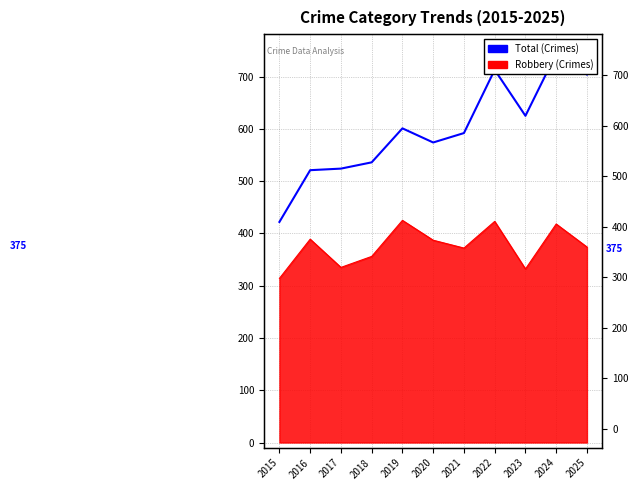

List the labels in order of value, smallest first.

2015, 2016, 2017, 2018, 2020, 2021, 2019, 2023, 2025, 2022, 2024